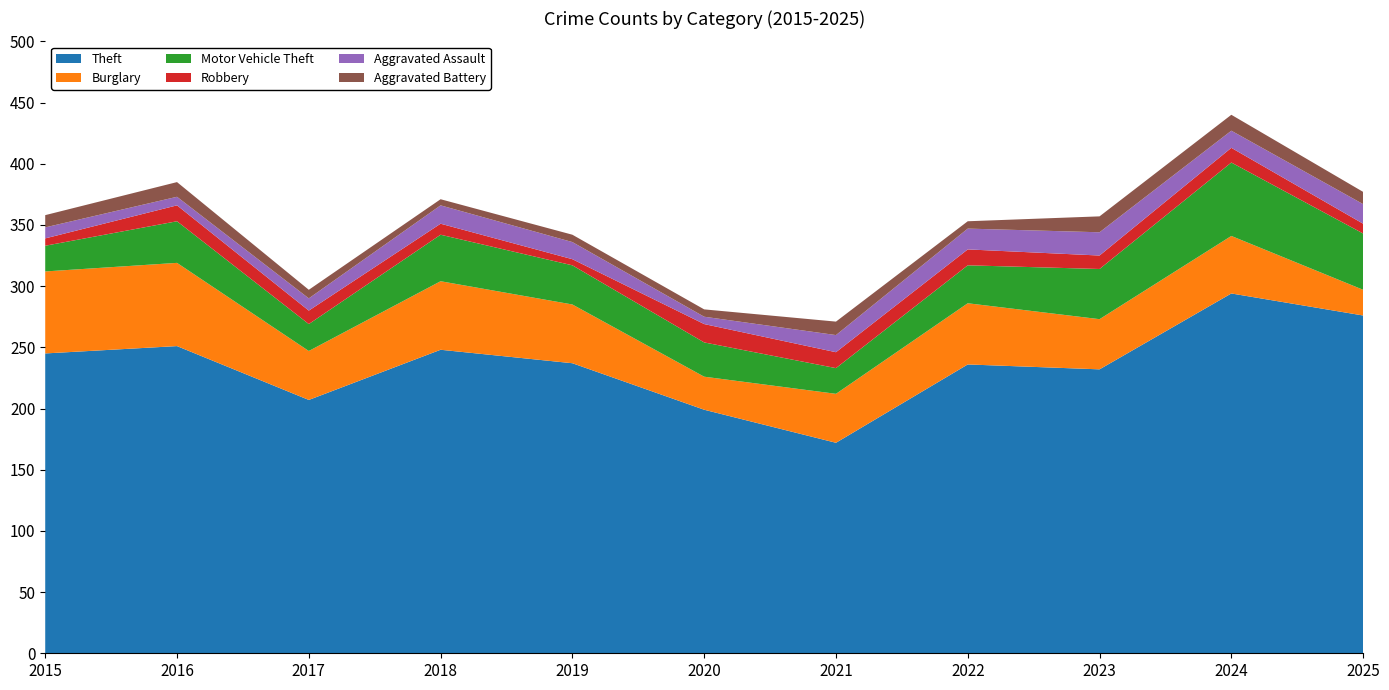

Reading left to right, what are all the values shown in this chart?

Theft: 2015=245	2016=251	2017=207	2018=248	2019=237	2020=199	2021=172	2022=236	2023=232	2024=294	2025=276
Burglary: 2015=67	2016=68	2017=40	2018=56	2019=48	2020=27	2021=40	2022=50	2023=41	2024=47	2025=21
Motor Vehicle Theft: 2015=21	2016=34	2017=22	2018=38	2019=32	2020=28	2021=21	2022=31	2023=41	2024=60	2025=46
Robbery: 2015=6	2016=13	2017=11	2018=9	2019=5	2020=15	2021=13	2022=13	2023=11	2024=12	2025=8
Aggravated Assault: 2015=9	2016=7	2017=10	2018=15	2019=14	2020=6	2021=14	2022=17	2023=19	2024=14	2025=16
Aggravated Battery: 2015=10	2016=12	2017=7	2018=5	2019=6	2020=6	2021=11	2022=6	2023=13	2024=13	2025=10